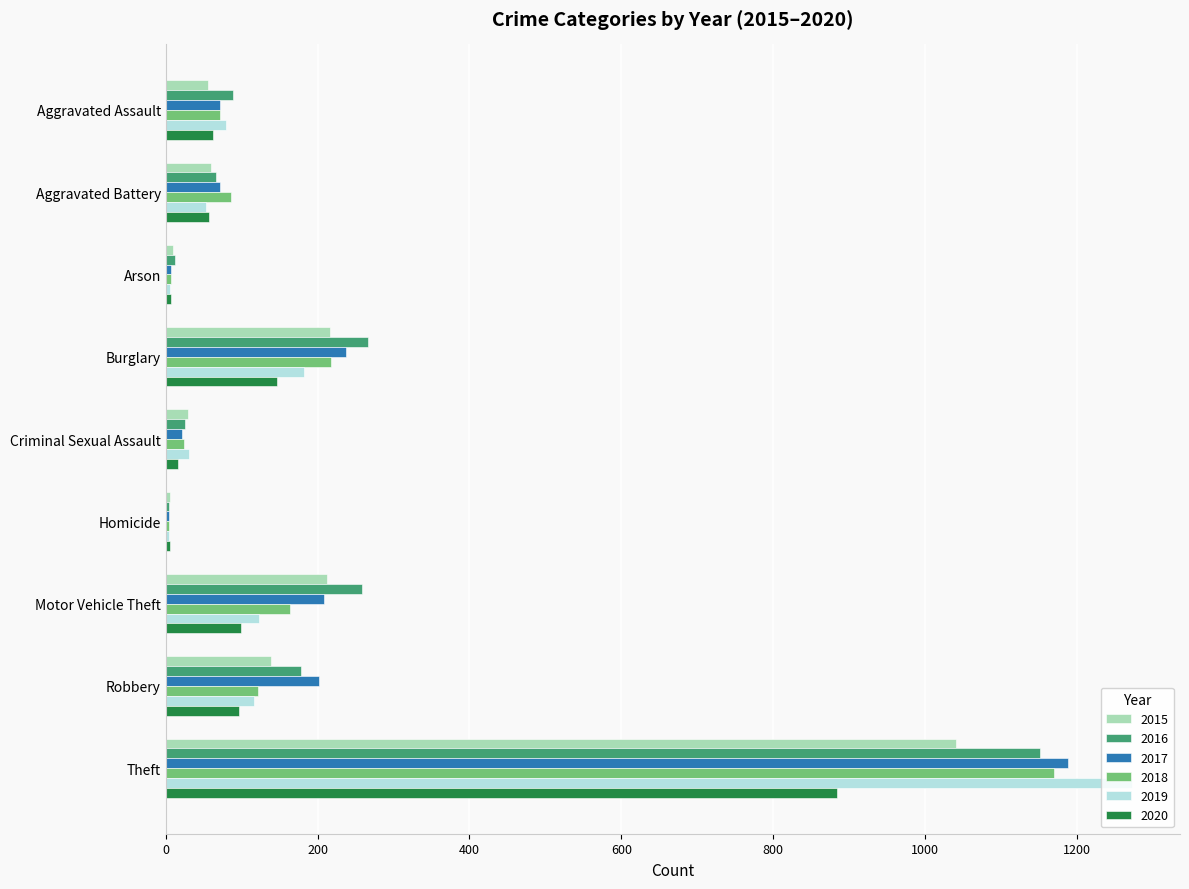

How many data points does each series have?

9